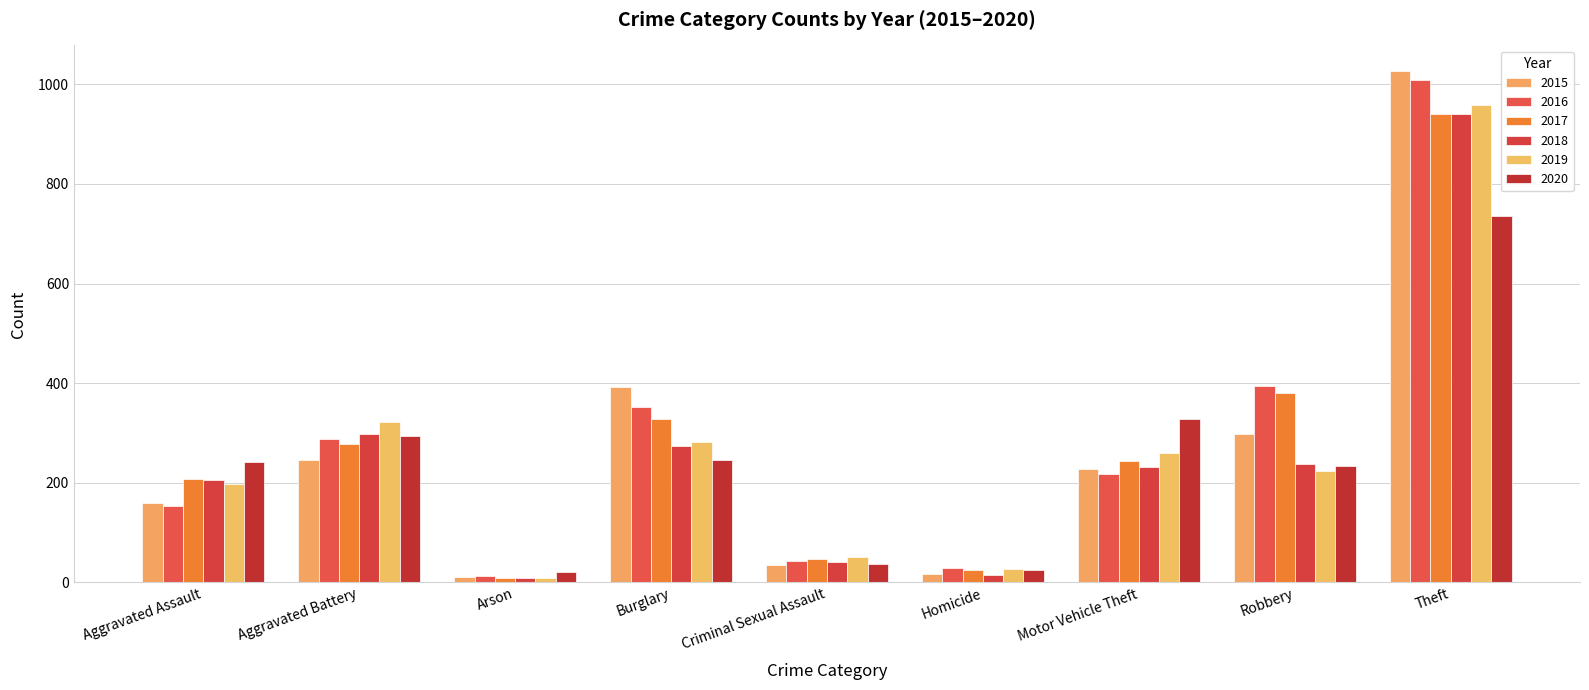

What is the maximum value shown in the chart?

1027